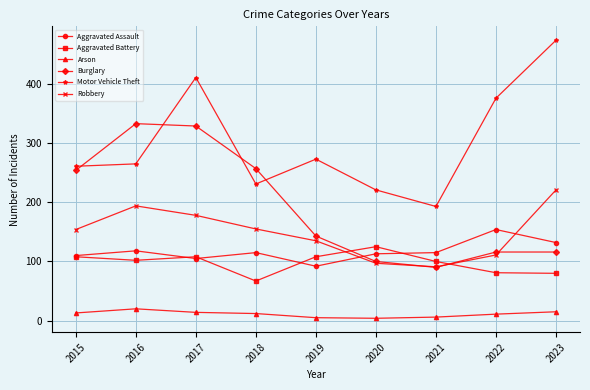

What is the value of the Aggravated Battery point at the 6th from the left?

125